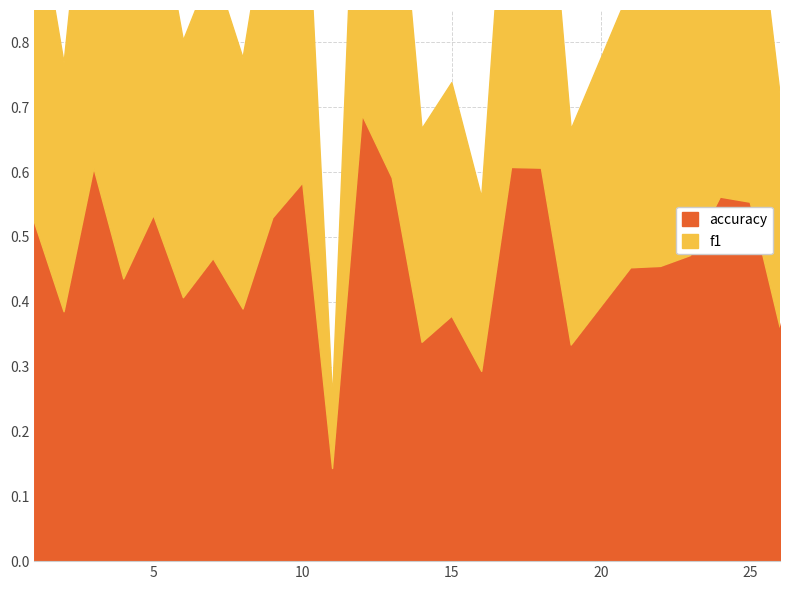

Which series ends up on top after the final intersection of f1 and accuracy?

accuracy